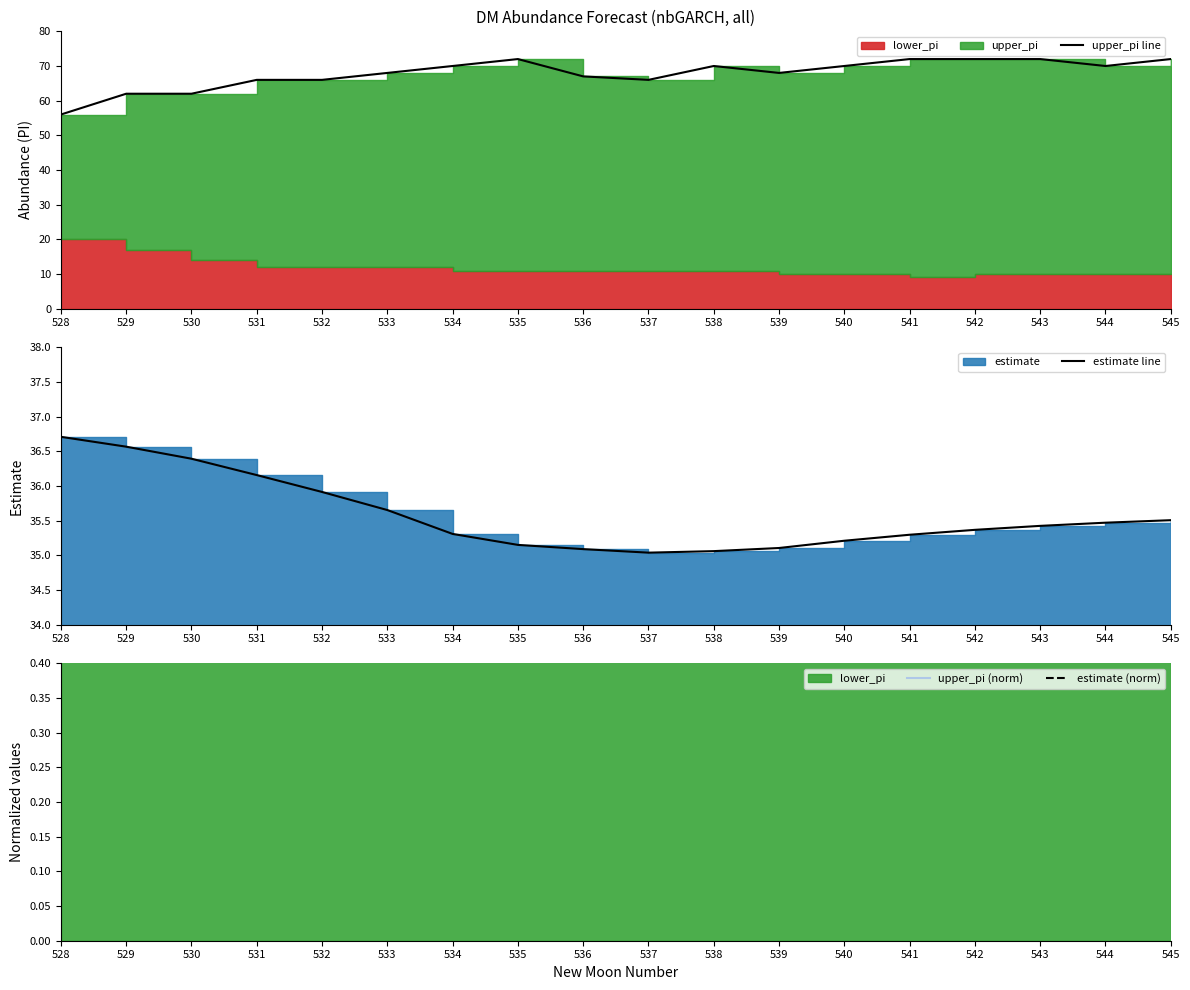

Which series changed the most between 529 and 542?

upper_pi line